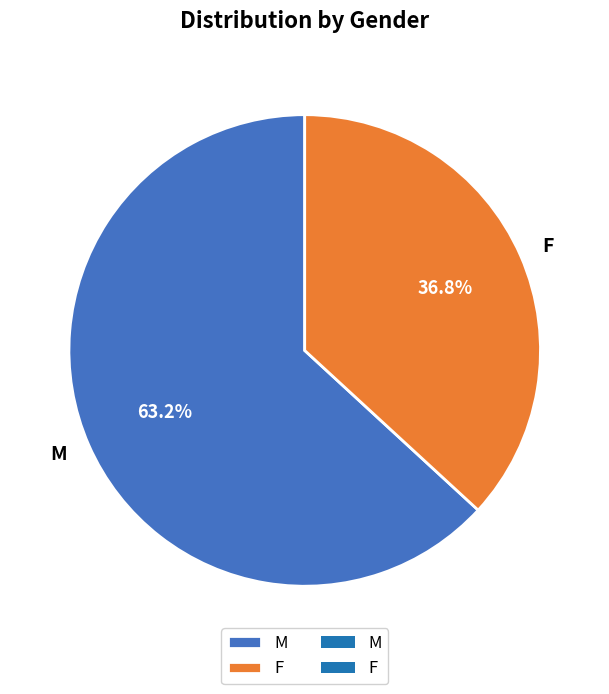

Count the number of slices in the pie.

2